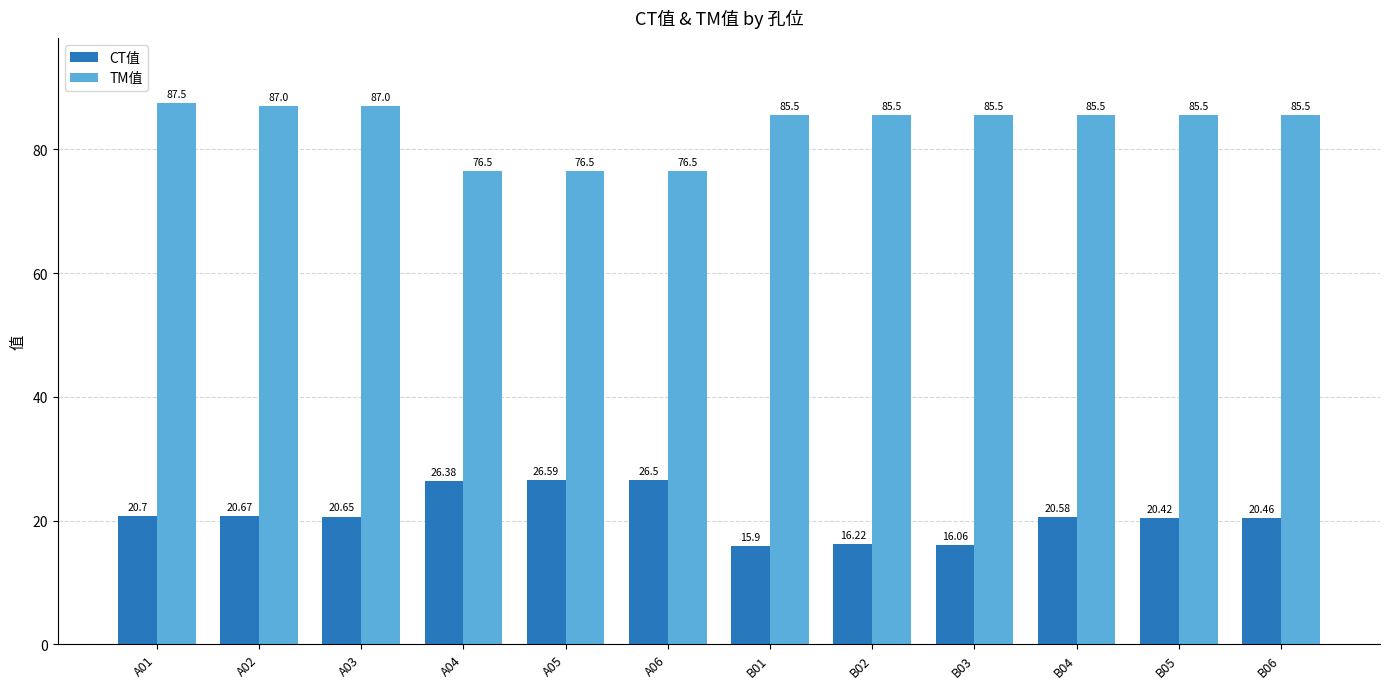

Which series has the widest spread of values?

TM值